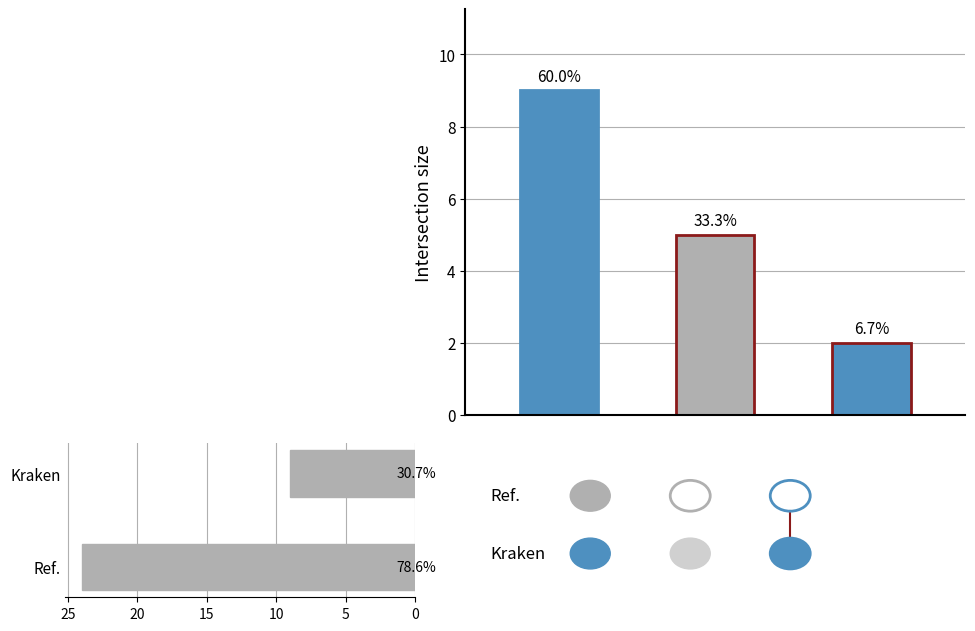

Reading left to right, extract all data points from this chart.

24	9